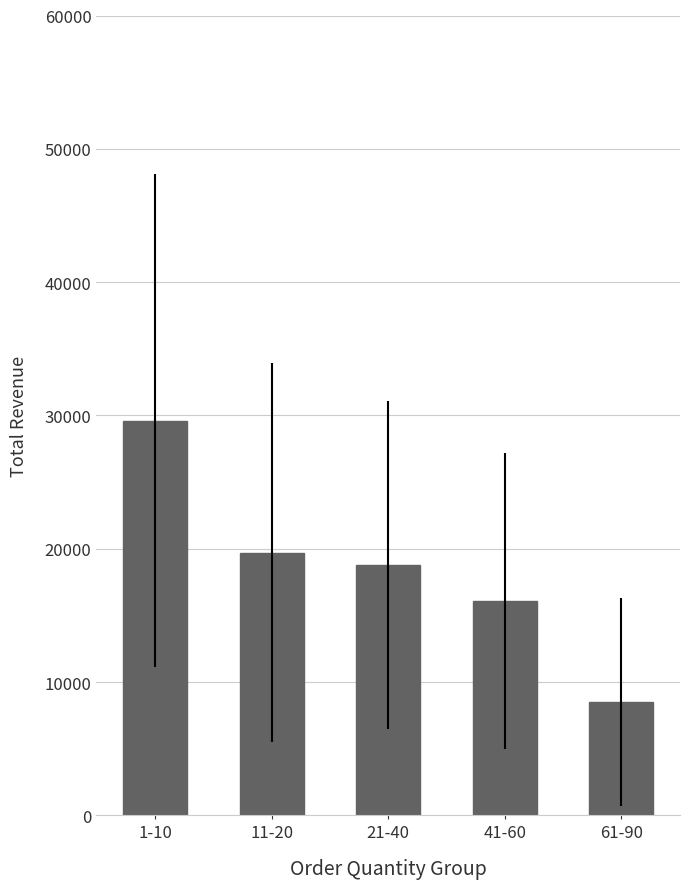

What is the ratio of the value at 1-10 to the value at 61-90?

3.5